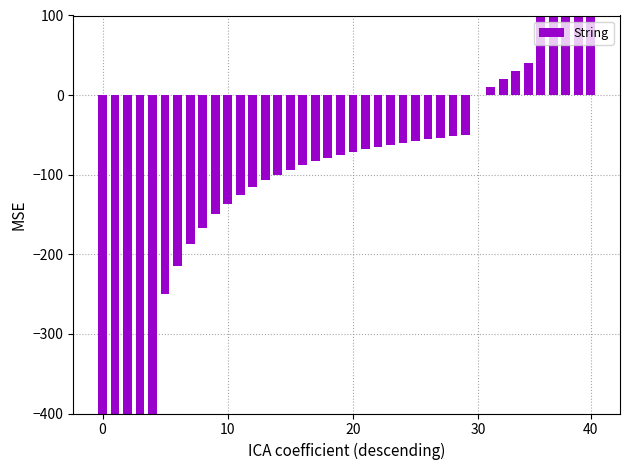

How many values are below -71?

21